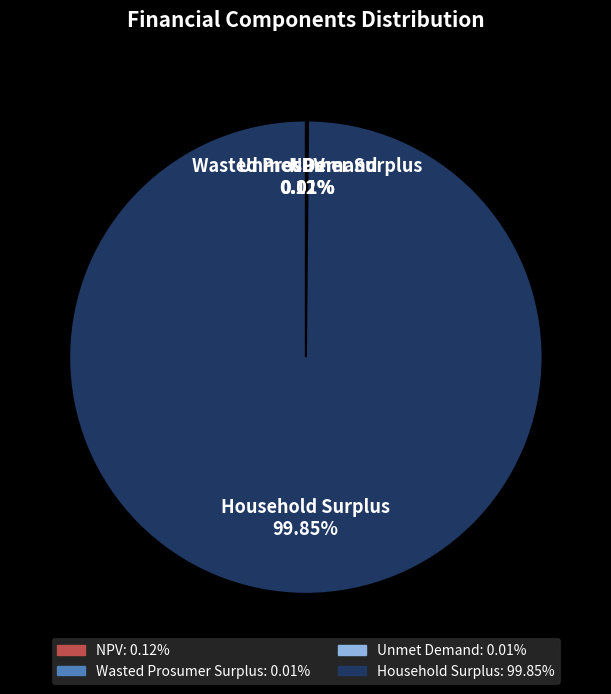

Does any single category account for the majority?

Yes